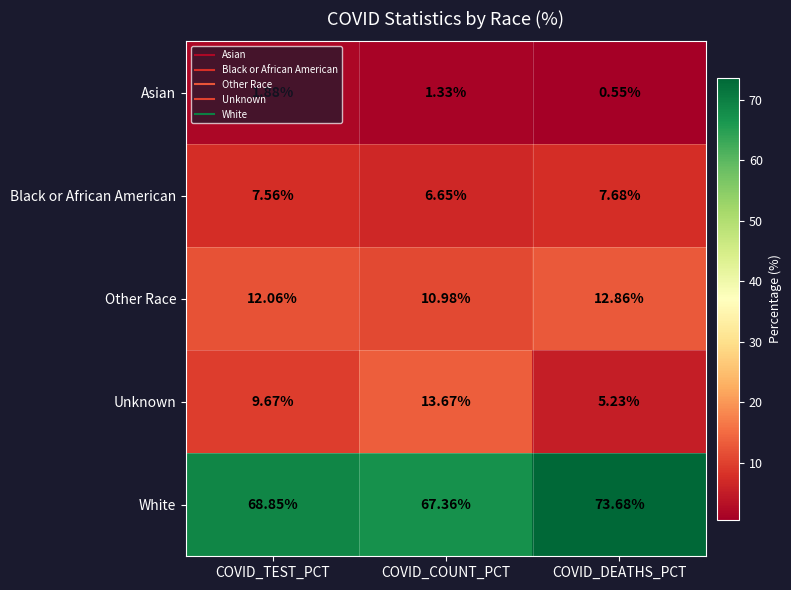

Which category has the lowest value in the Asian series?

COVID_DEATHS_PCT